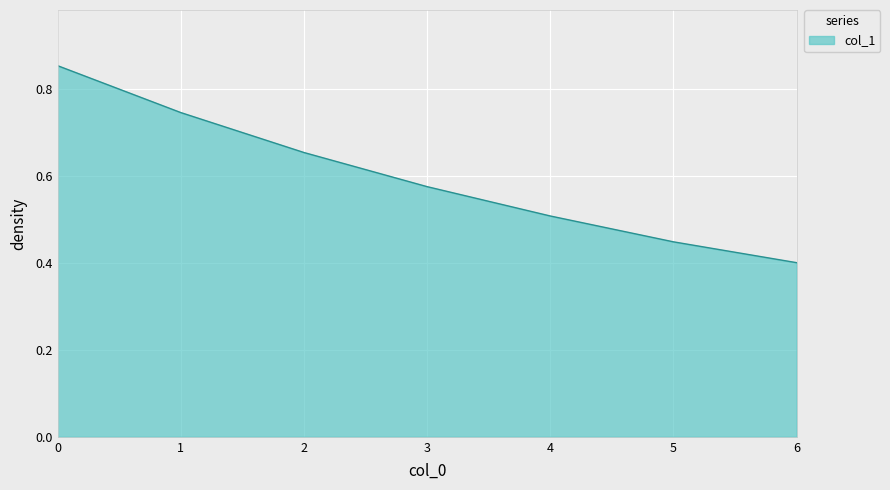

Rank the categories by value from highest to lowest.

0, 1, 2, 3, 4, 5, 6